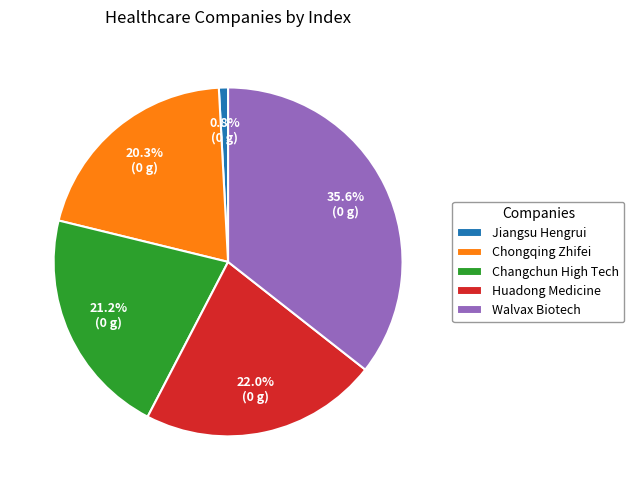

Is it true that Chongqing Zhifei is 20% of the pie?

True